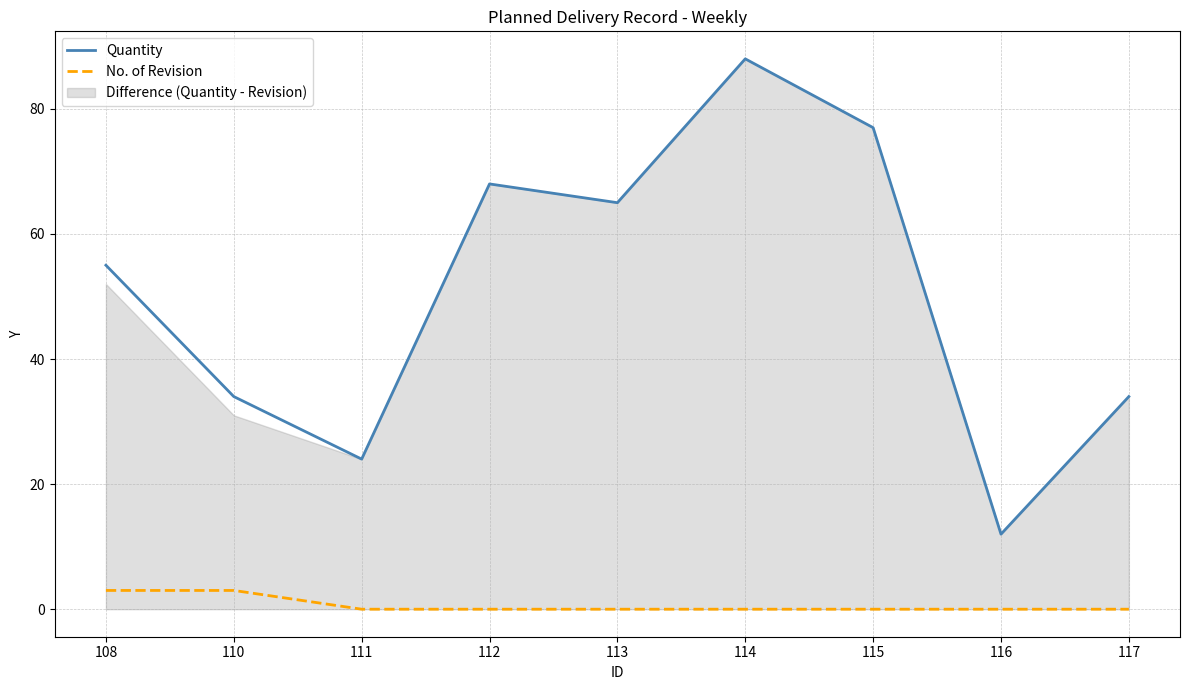

What is the total value across all series at 115?

77